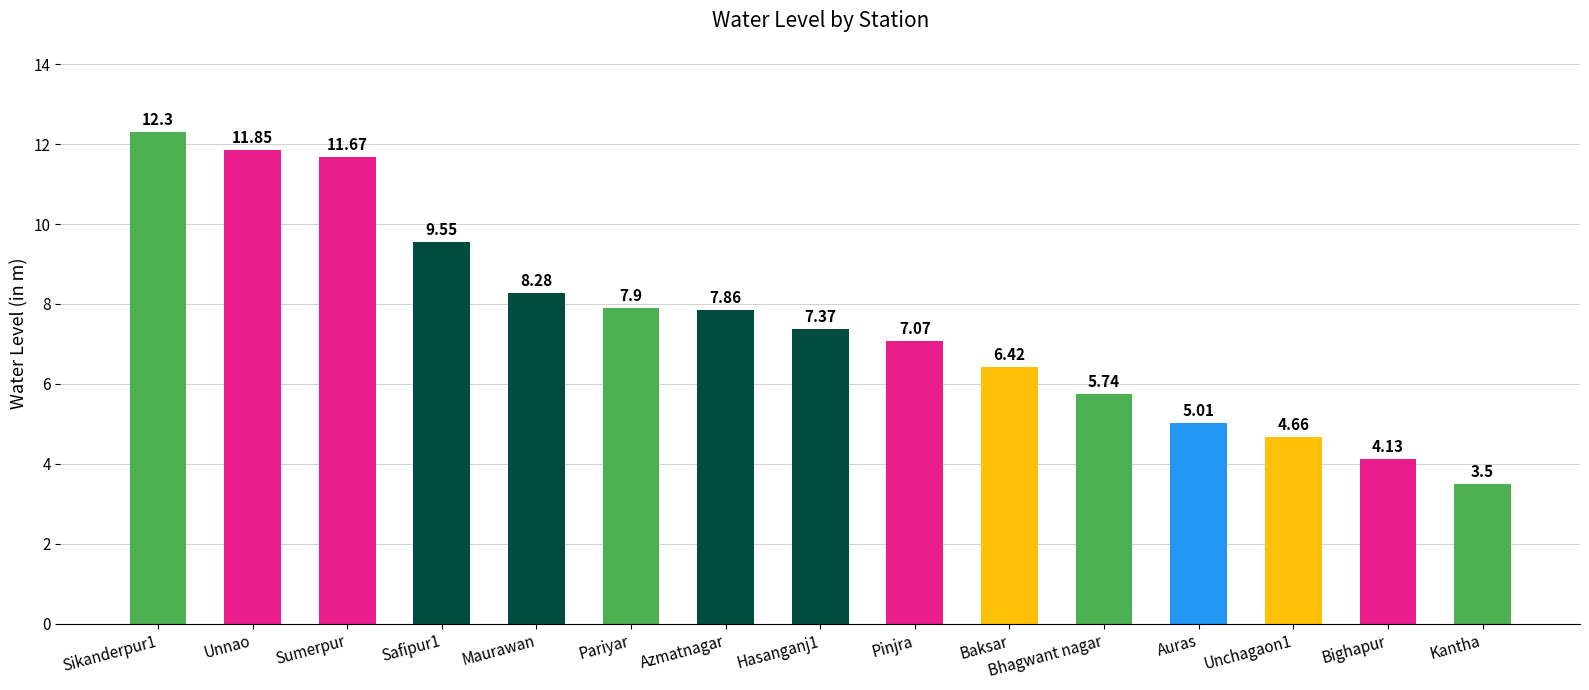

The value at Sumerpur is 15.9. True or false?

False